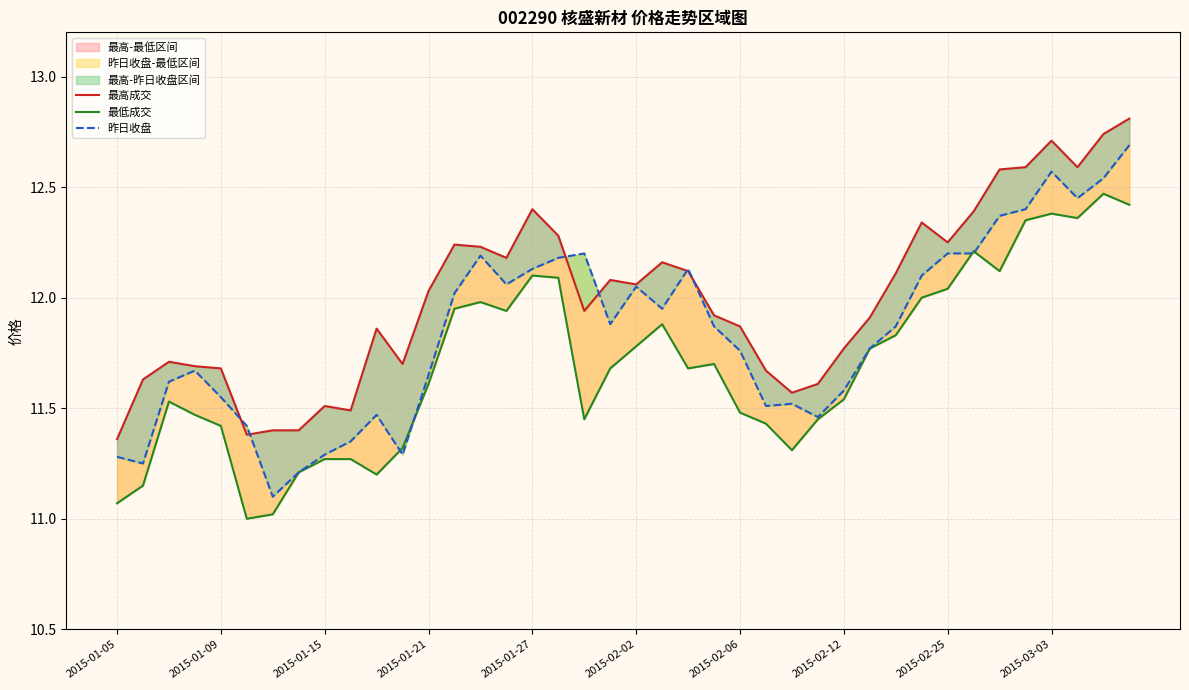

True or false: 昨日收盘 has more than 1 interior local peaks.

True